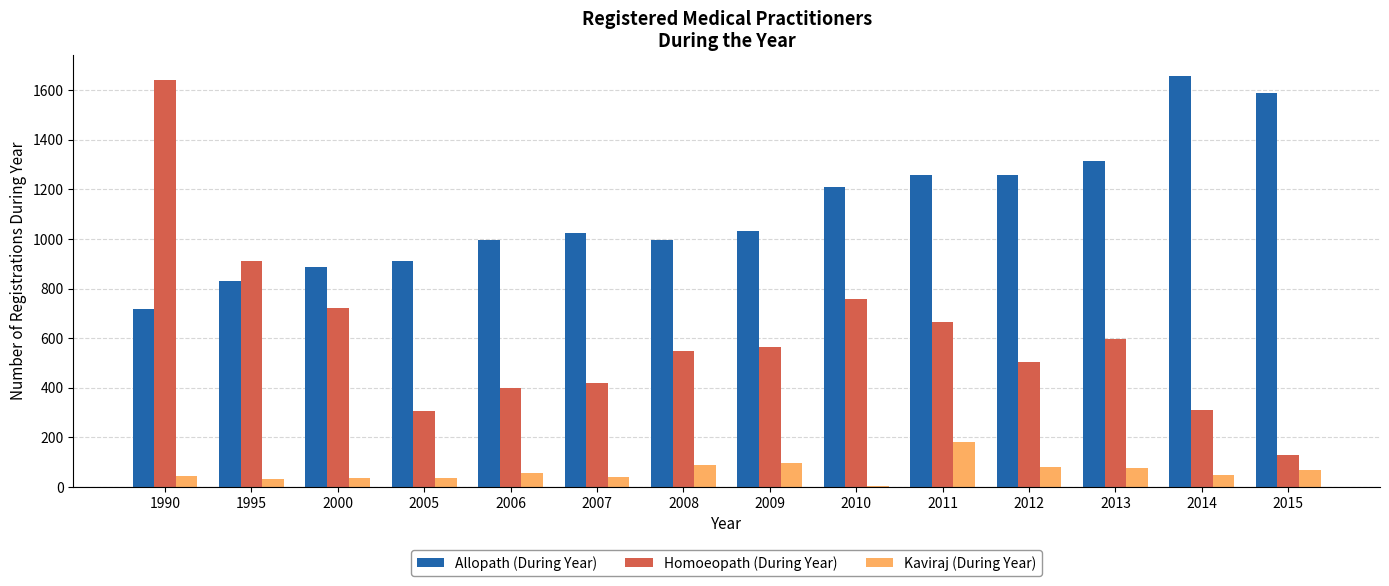

At which category is the sum across all series the highest?

1990